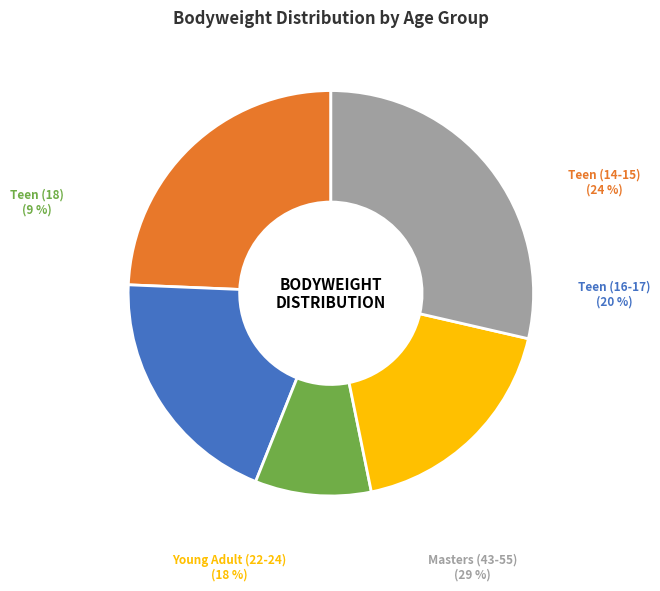

Does 18 account for over 50% of the chart?

No